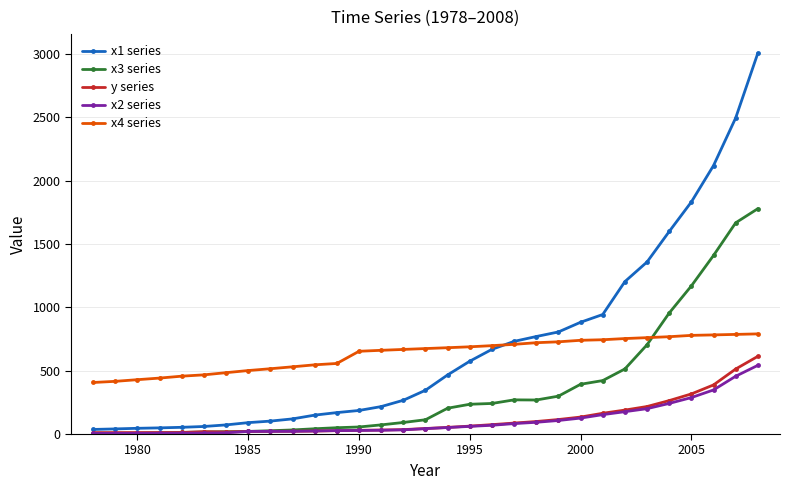

What is the value of the y series point at the 24th from the left?

163.9